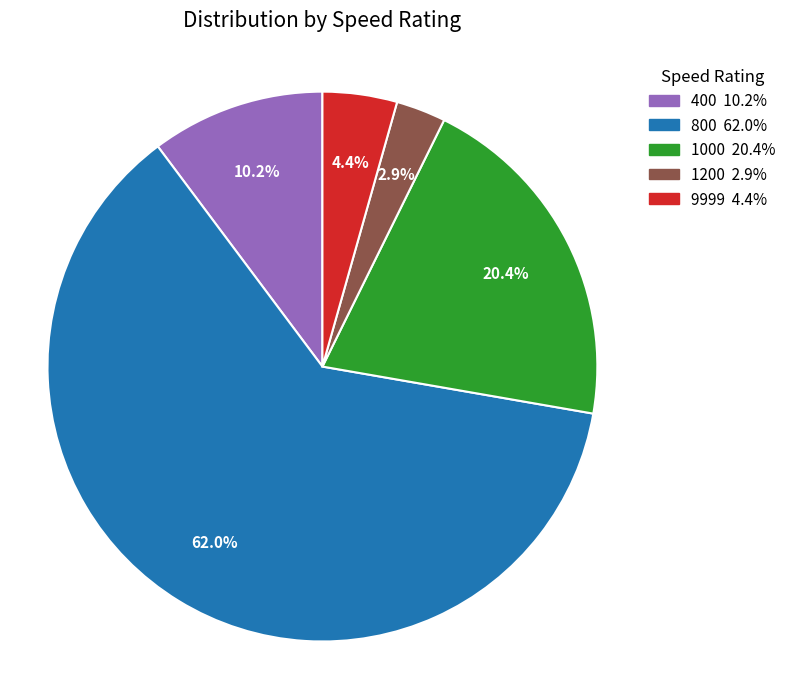

What portion of the pie excludes 400?

89.8%